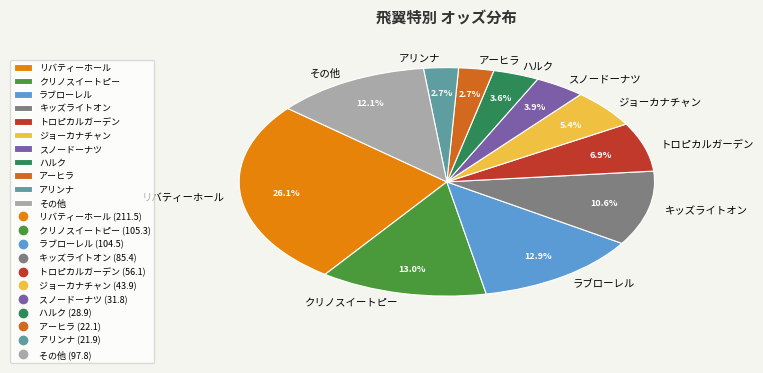

How many slices are in this pie chart?

11